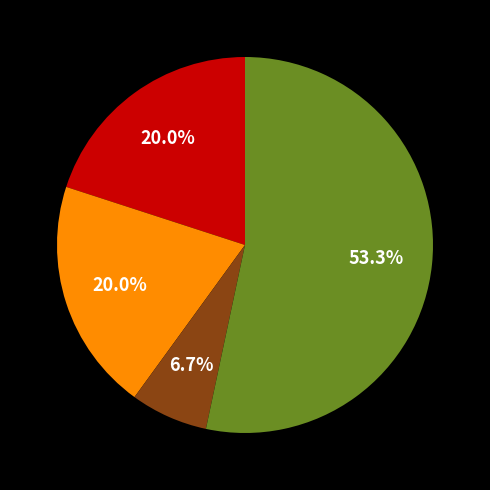

Is there any slice that represents more than half of the pie?

Yes